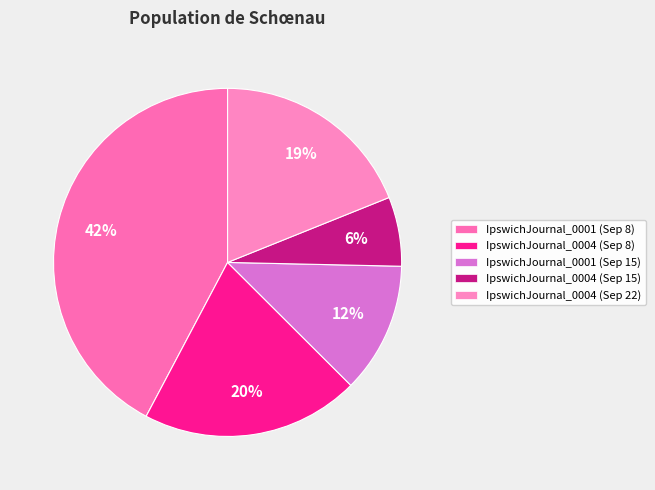

Count the number of slices in the pie.

5